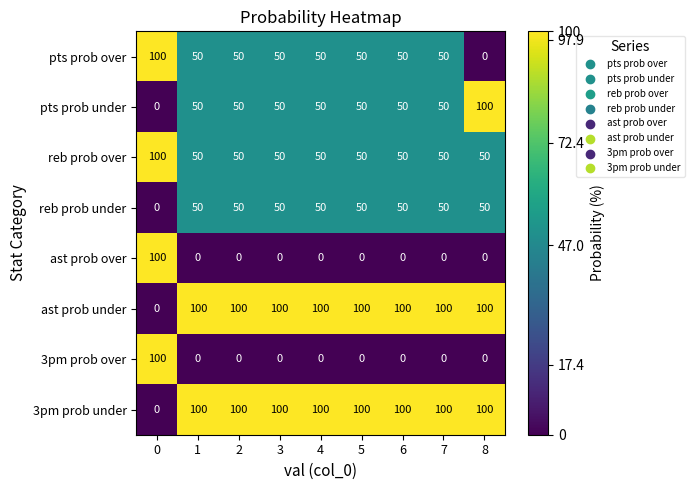

How many values in the ast prob over series exceed 0?

1